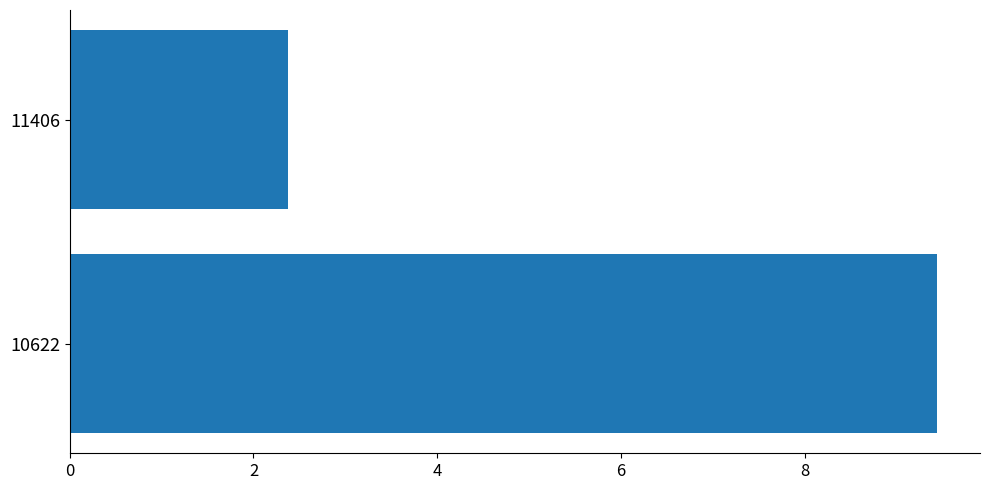

Reading top to bottom, extract all data points from this chart.

11406=2.4	10622=9.4